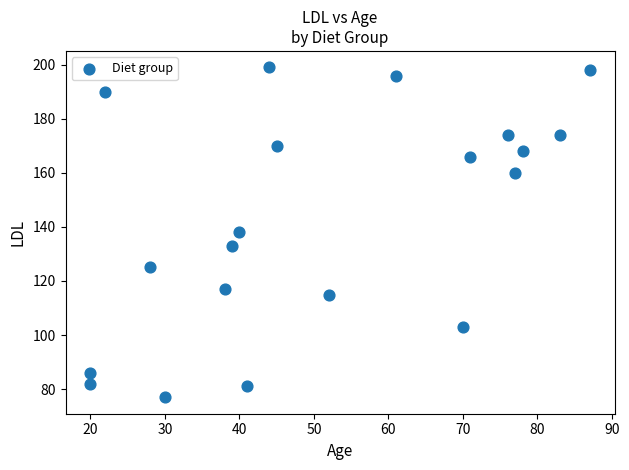

What is the range of X values (max minus min)?

67